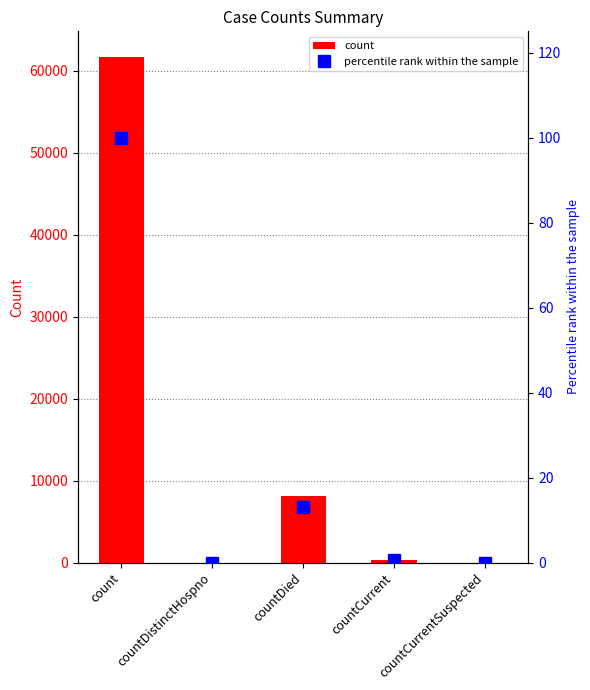

Where is percentile rank within the sample nearest to the value 50?

countDied